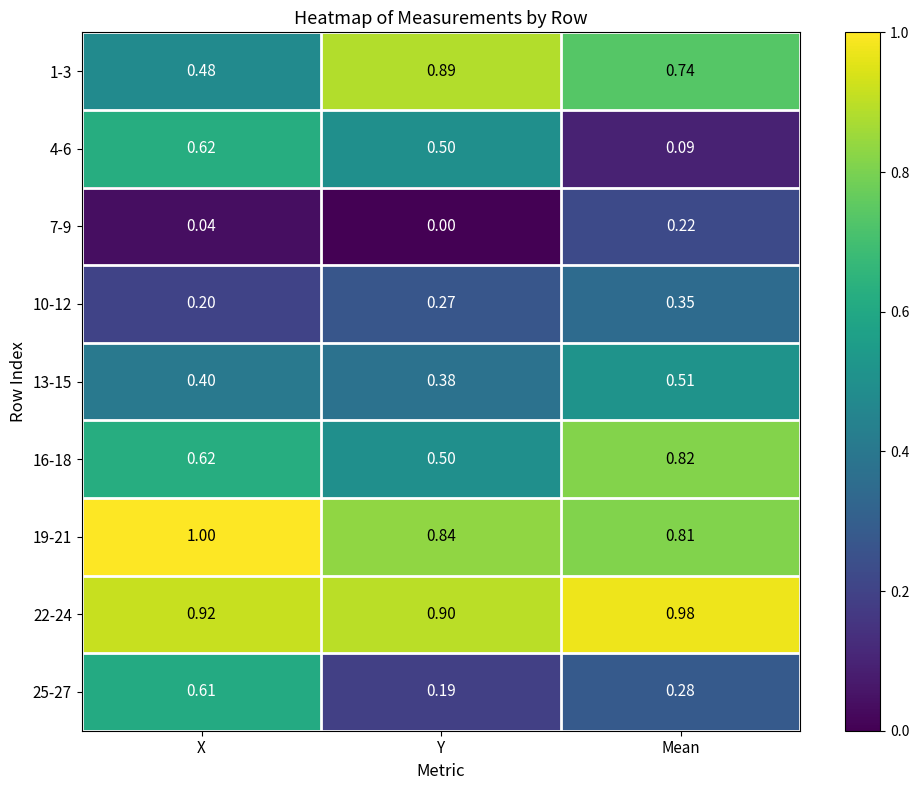

List the labels in order of 19-21 value, largest first.

X, Y, Mean